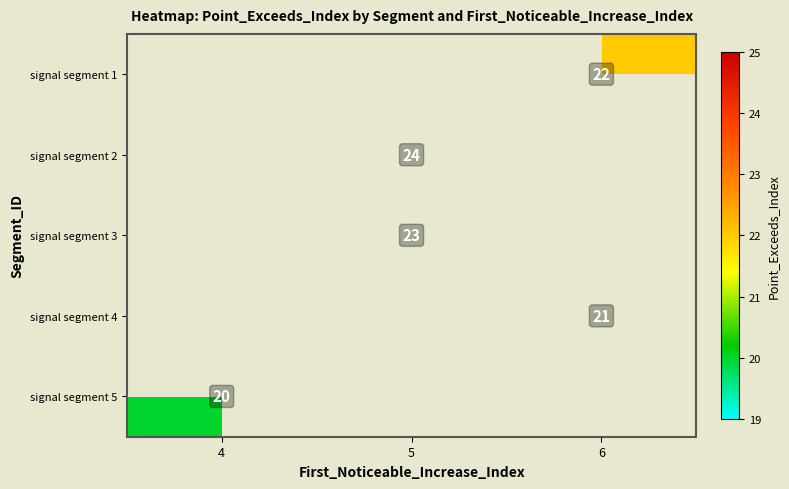

Which has a higher value, 4 or 6?

6